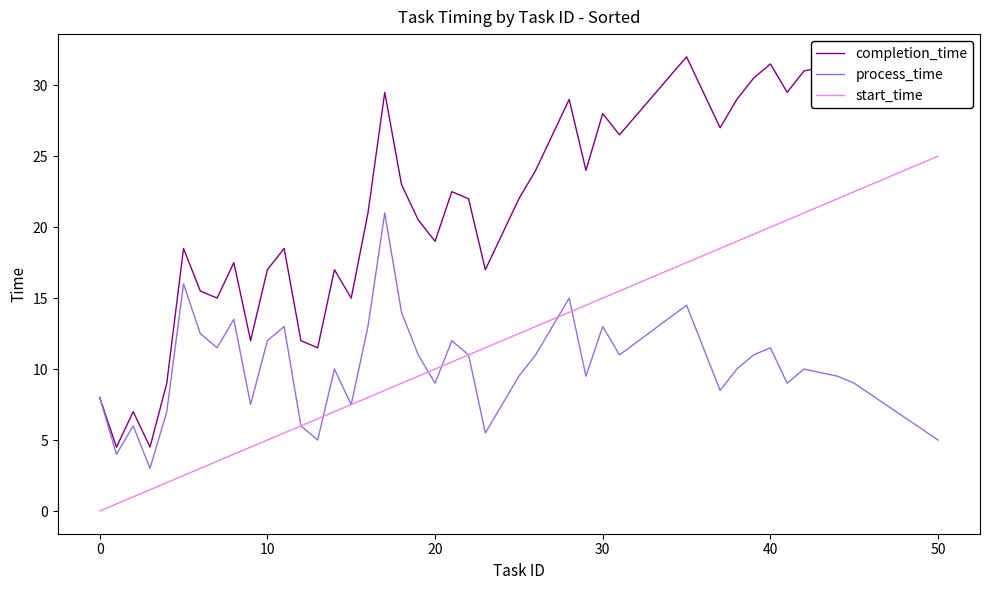

Which series has the largest total across all categories?

completion_time